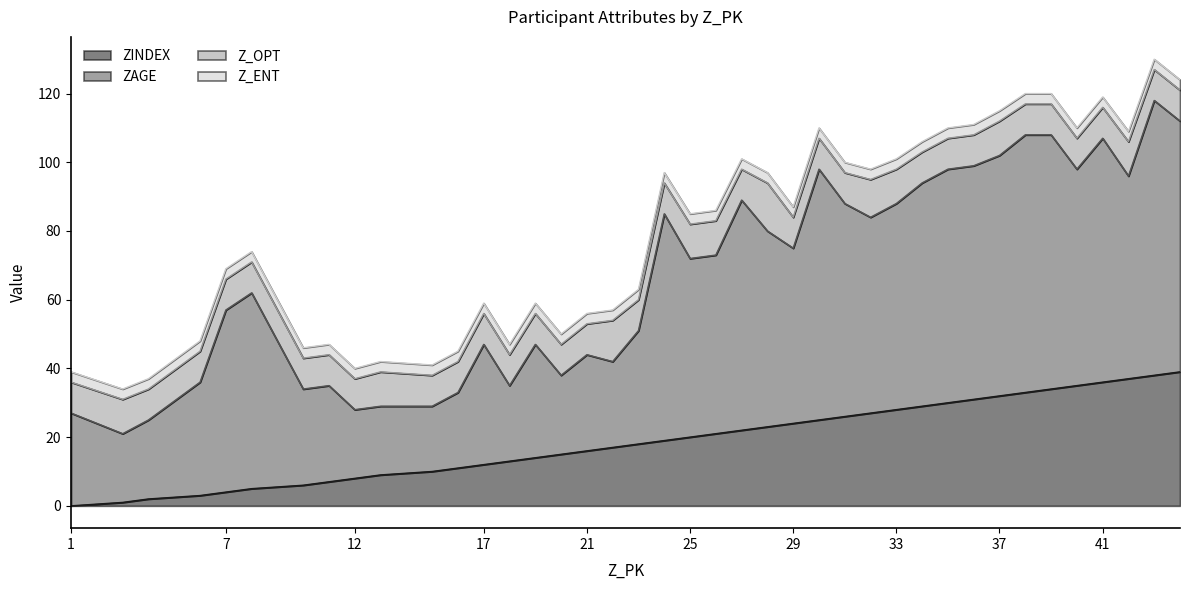

What is the sum of all Z_ENT values?

120